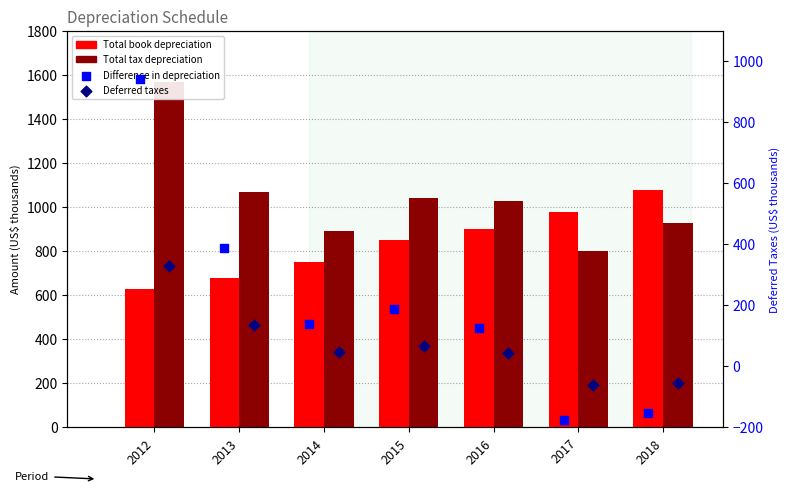

What are all the series names shown in the legend?

Total book depreciation, Total tax depreciation, Difference in depreciation, Deferred taxes